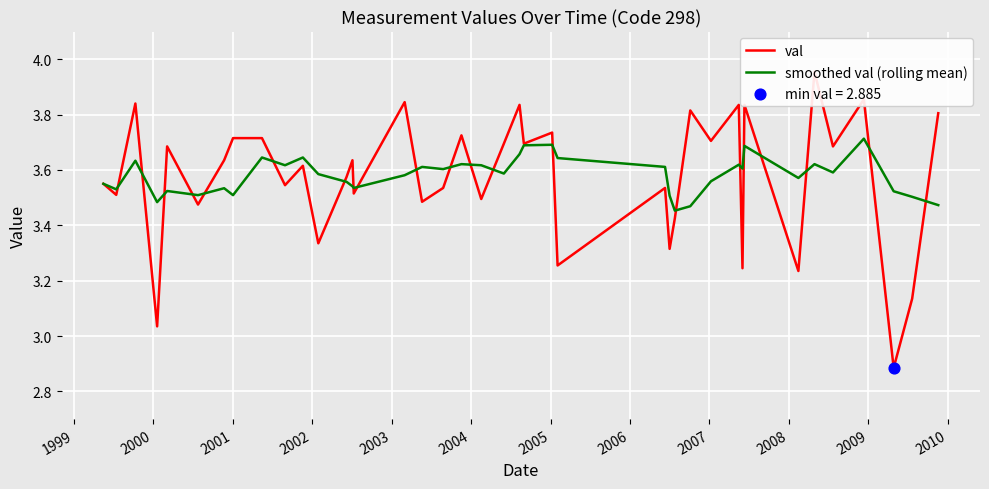

What are all the series names shown in the legend?

val, smoothed val (rolling mean)